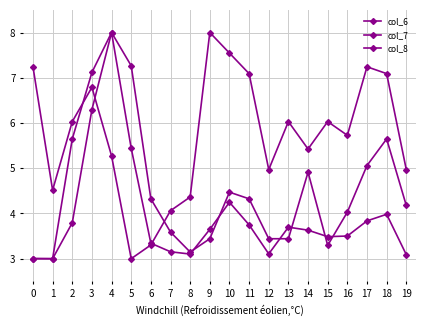

How many lines are shown in the chart?

3